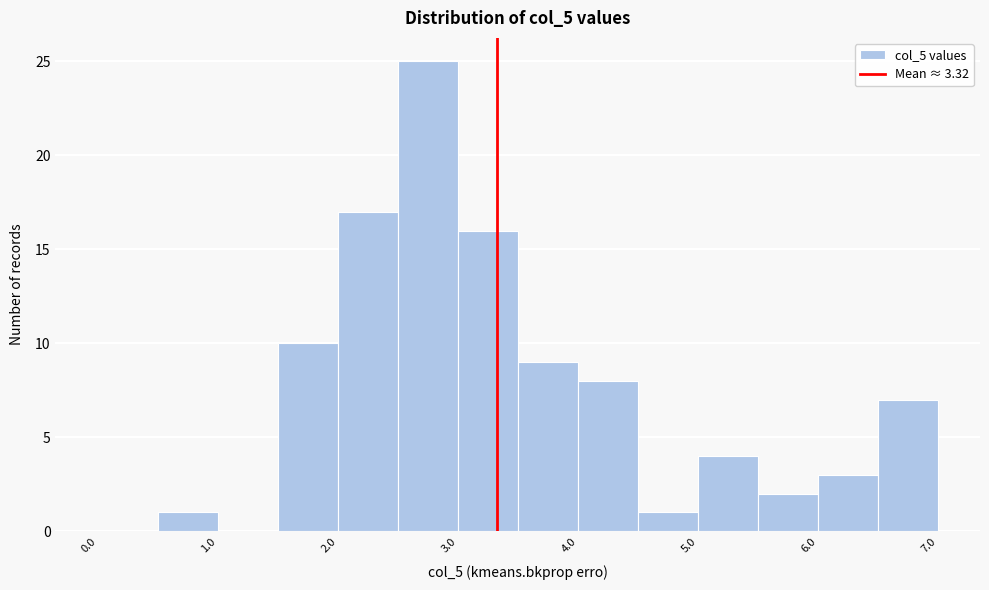

Which range on the x-axis has the tallest bar?

2.5 to 3.0